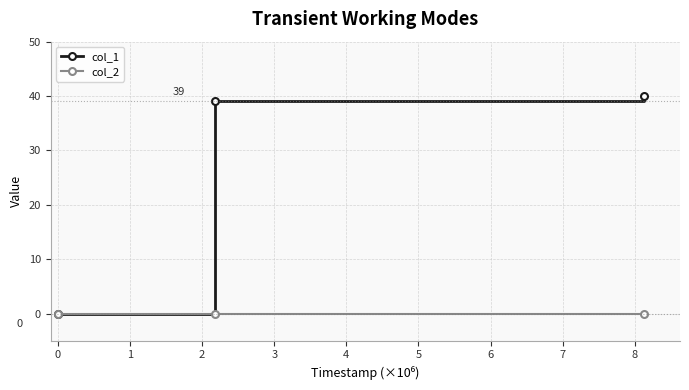

List the series in order of their peak value, highest first.

col_1, col_2